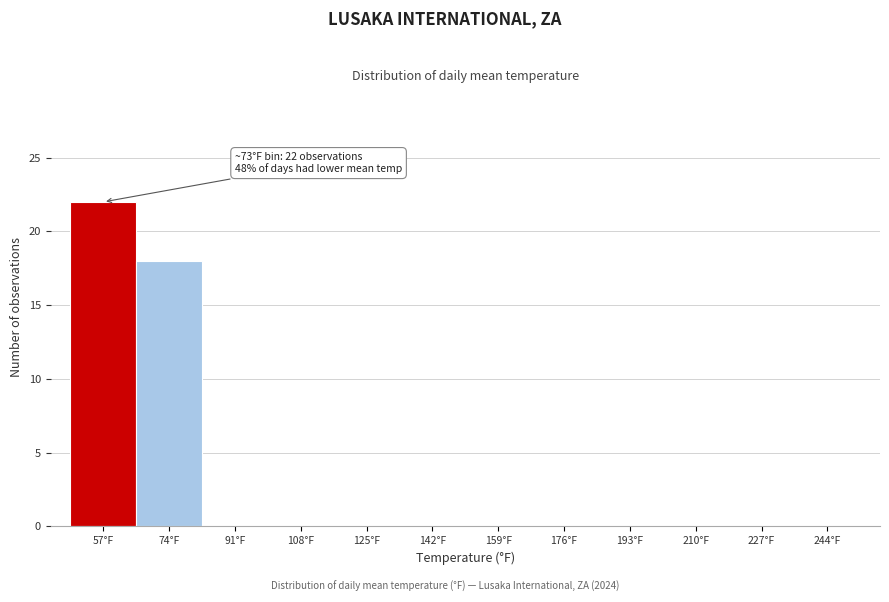

Reading left to right, transcribe all the data shown in this chart.

57°F=22	74°F=18	91°F=0	108°F=0	125°F=0	142°F=0	159°F=0	176°F=0	193°F=0	210°F=0	227°F=0	244°F=0